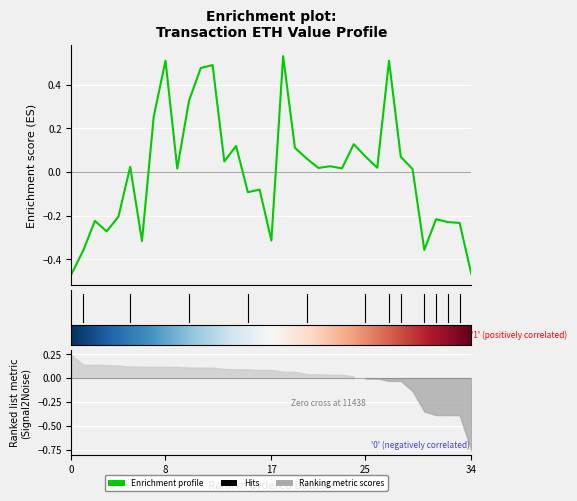

Rank the categories by value from lowest to highest.

0, 34, 1, 30, 6, 17, 3, 33, 32, 2, 31, 4, 15, 16, 29, 9, 23, 21, 26, 5, 22, 13, 20, 28, 25, 19, 14, 24, 7, 10, 11, 12, 27, 8, 18